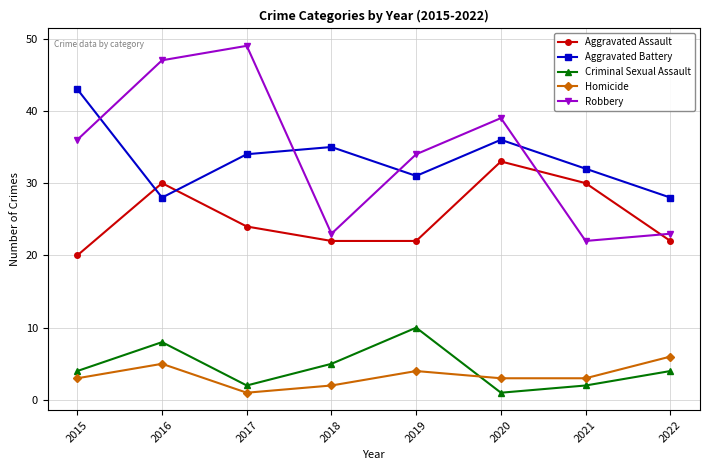

What is the difference between the highest and lowest values at 2015?

40